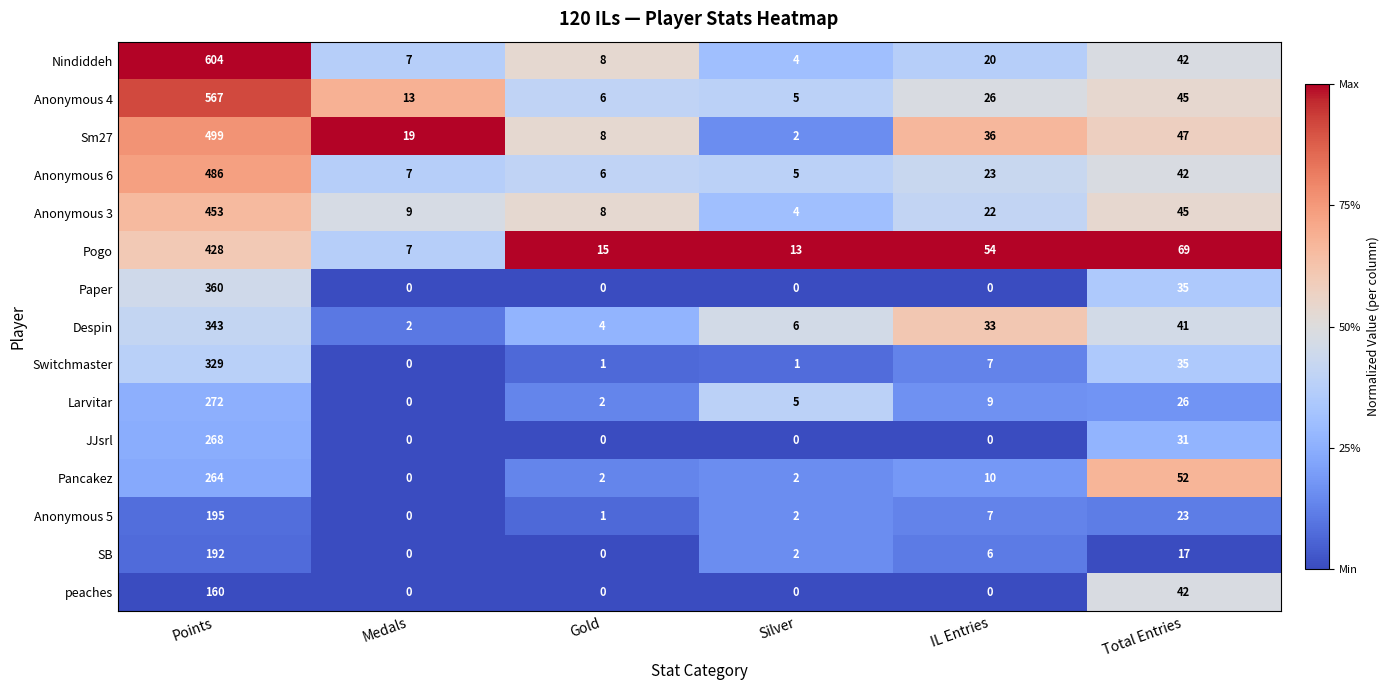

How many categories are shown in the chart?

6